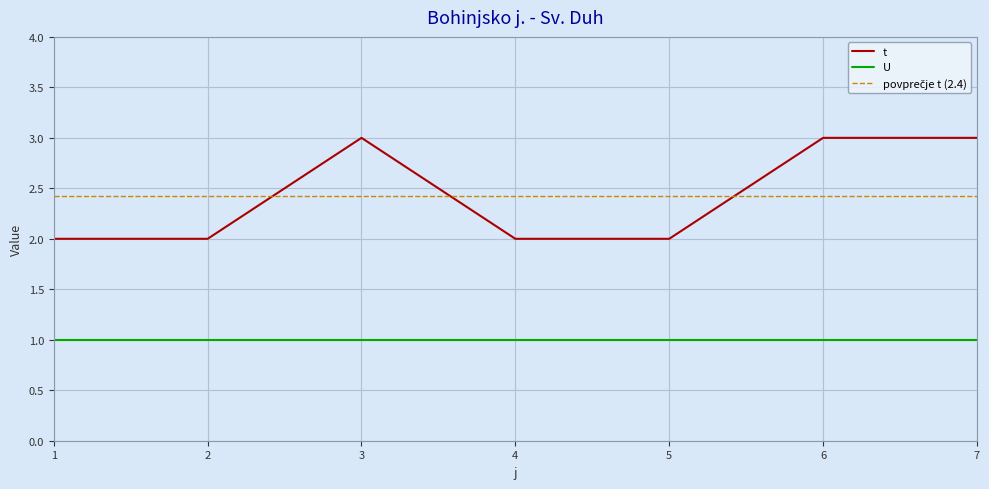

How many points are higher than both their immediate neighbors (excluding endpoints)?

1